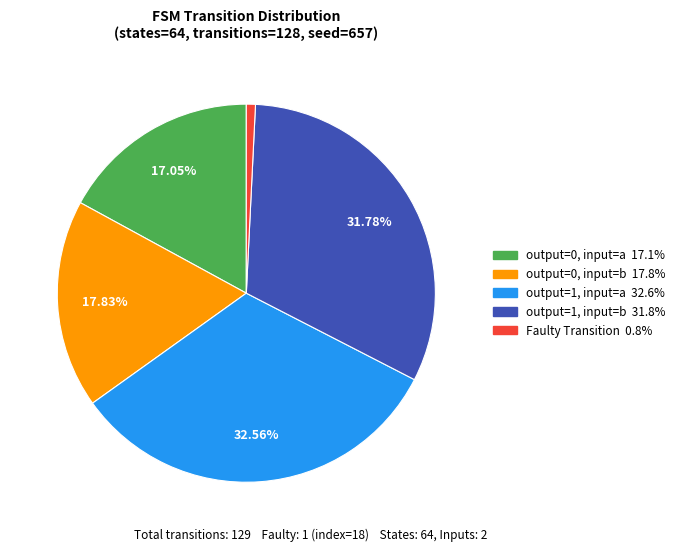

Does any single category account for the majority?

No